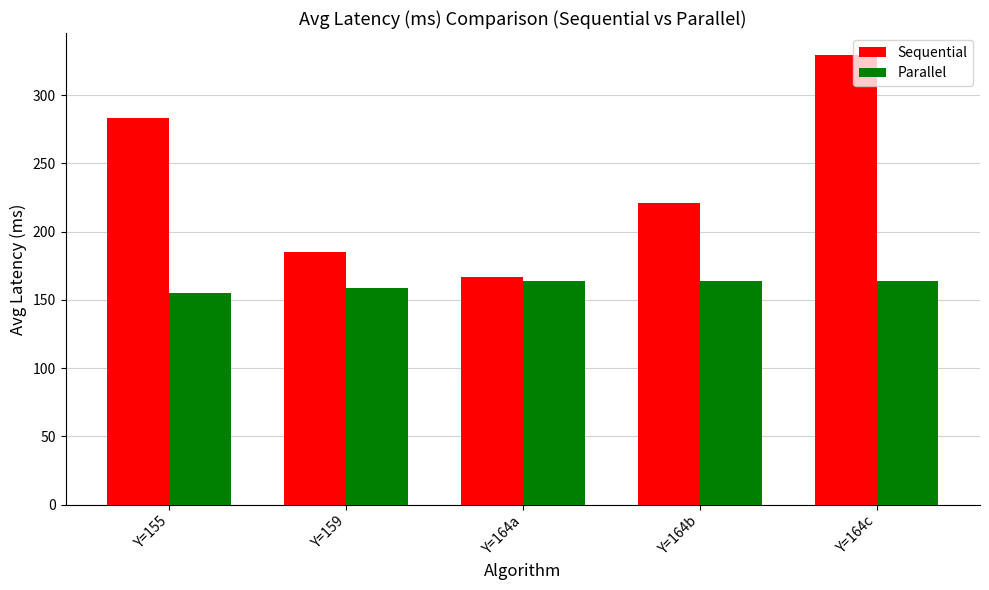

What is the smallest value displayed?

155